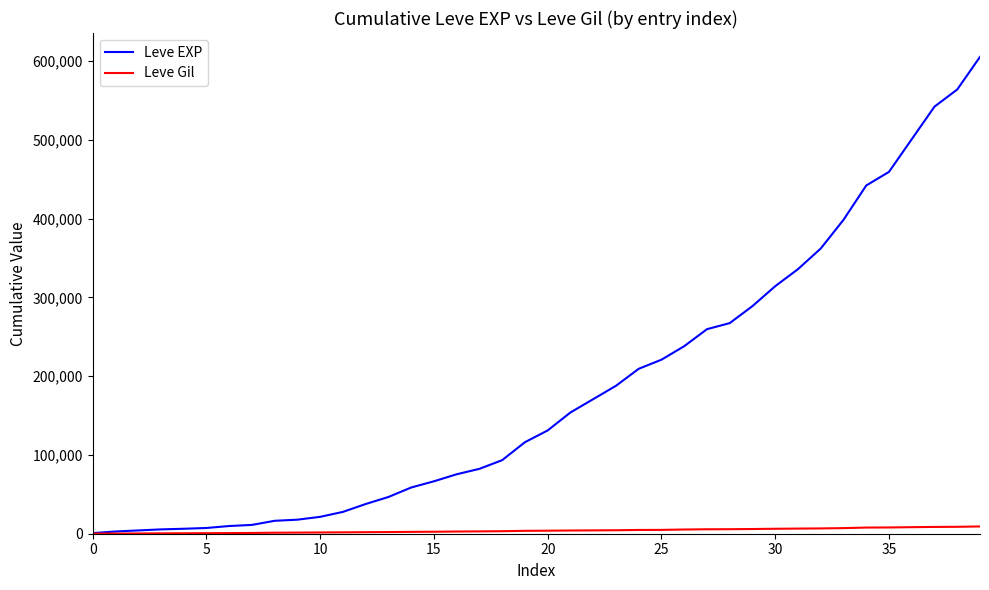

List the series in order of their overall mean, highest first.

Leve EXP, Leve Gil